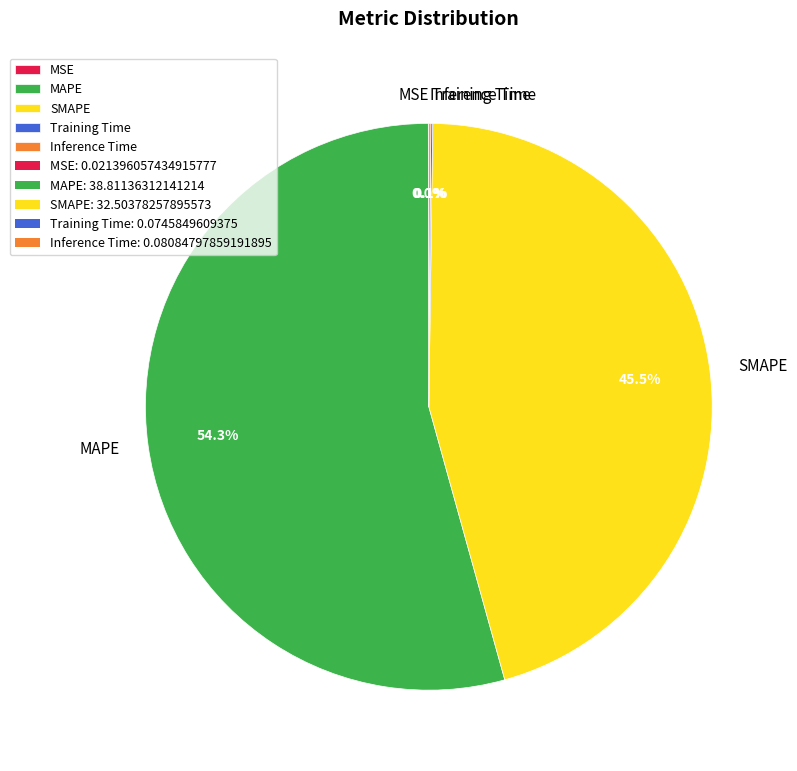

Is MAPE the majority of the pie?

Yes